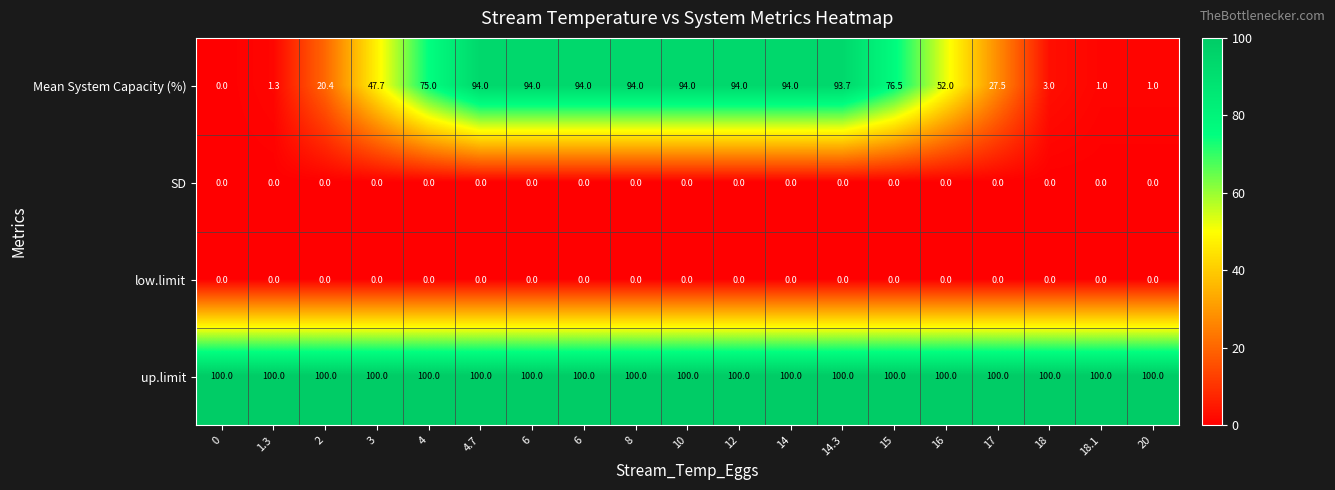

What is the spread (max minus min) of values at 18?

100.0